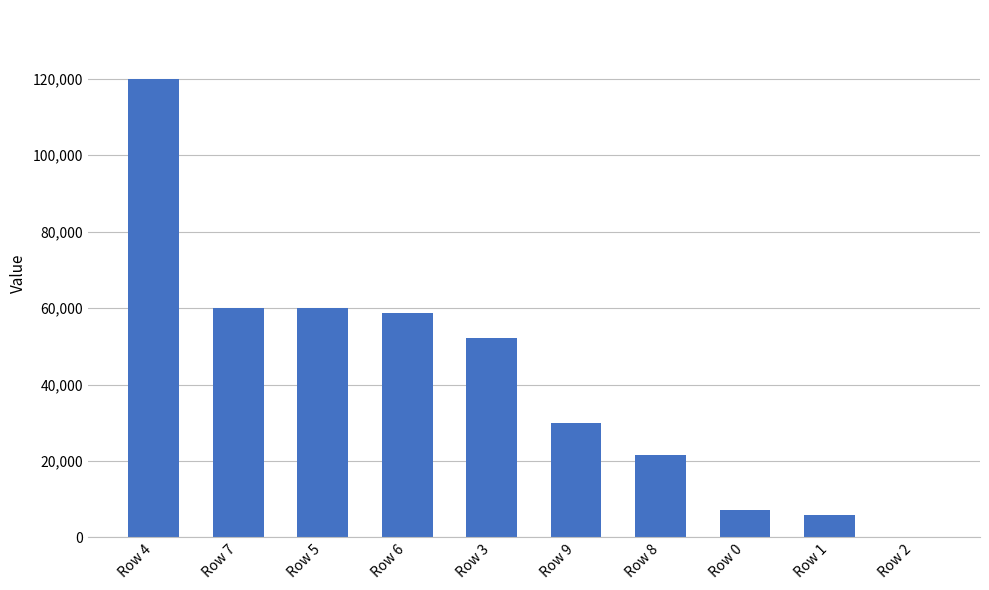

What value does the data have at Row 6, to the nearest 100?

58800